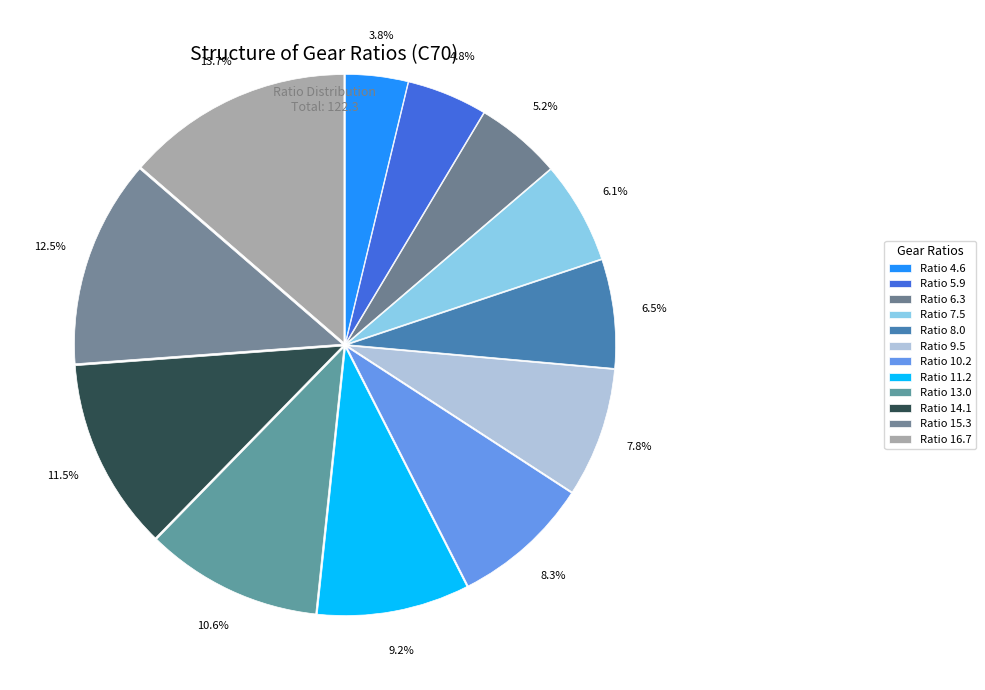

Count the number of slices in the pie.

12